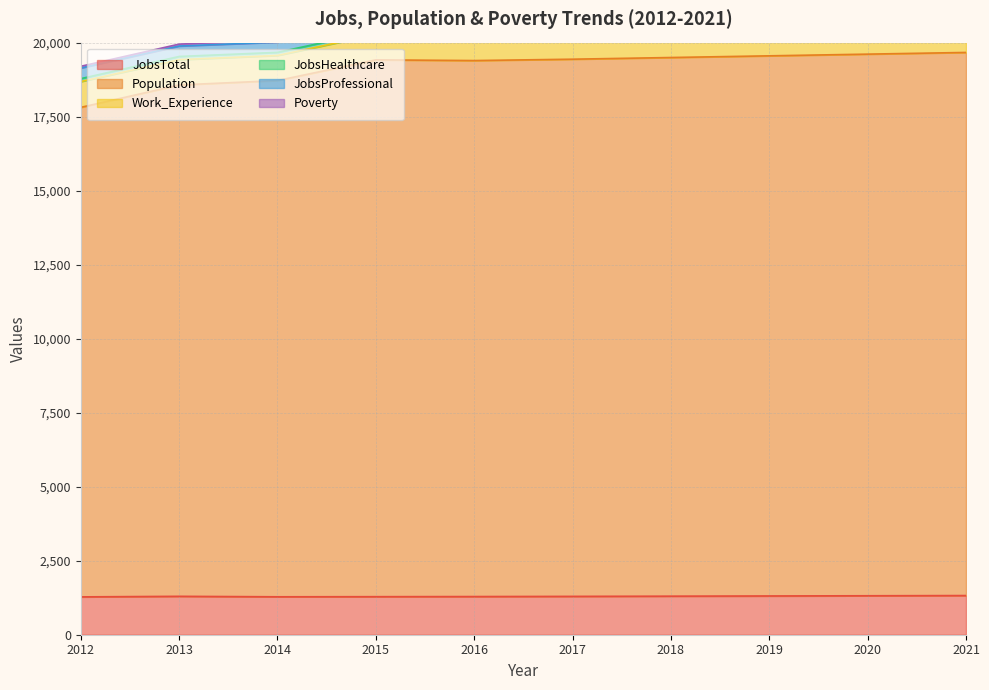

At which label is JobsProfessional closest to 344?

2014